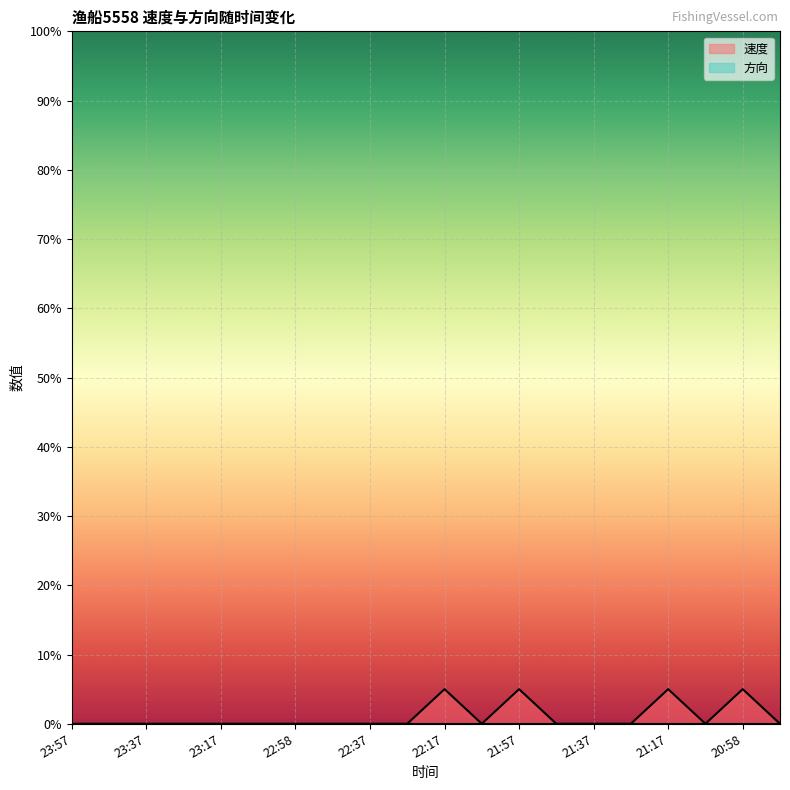

Rank the categories by value from lowest to highest.

23:57, 23:47, 23:37, 23:27, 23:17, 23:07, 22:58, 22:47, 22:37, 22:27, 22:07, 21:47, 21:37, 21:27, 21:07, 20:47, 22:17, 21:57, 21:17, 20:58